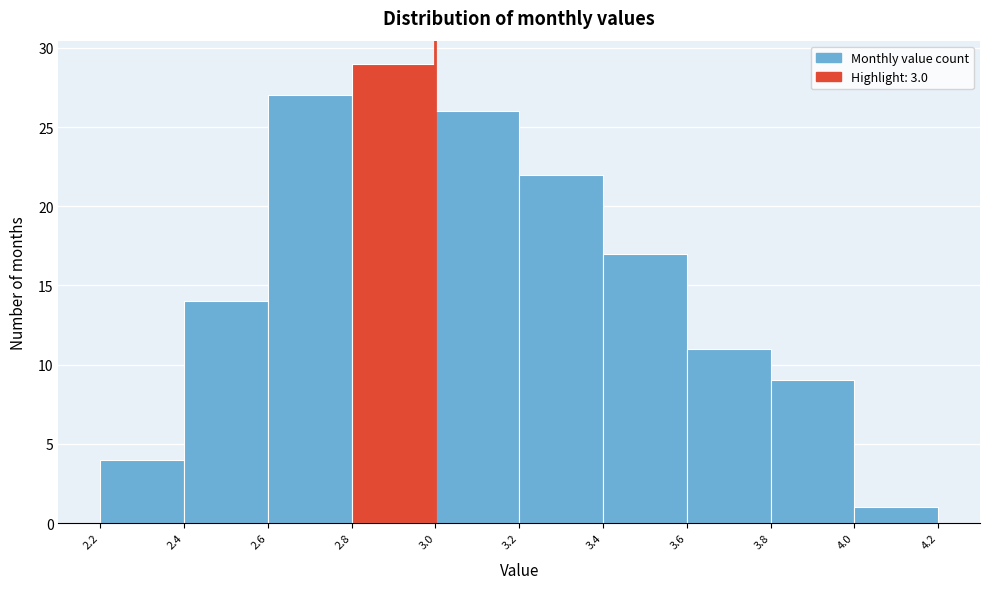

How tall is the bar that spans 3.6 to 3.8 on the x-axis? The values are not printed on the chart, so give them approximately, as read against the axis.

11